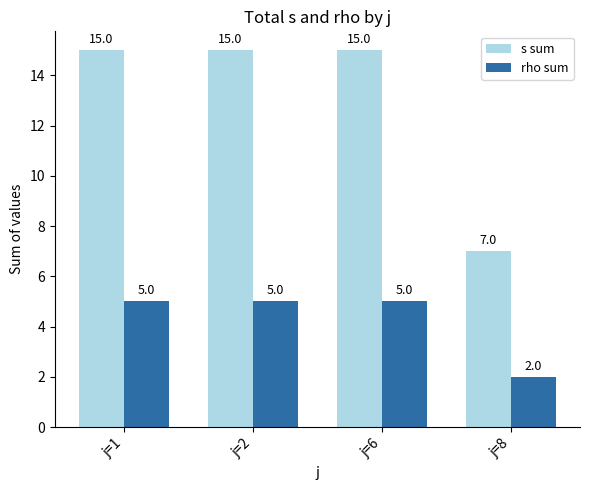

Reading right to left, transcribe all the data shown in this chart.

s sum: 7	15	15	15
rho sum: 2	5	5	5